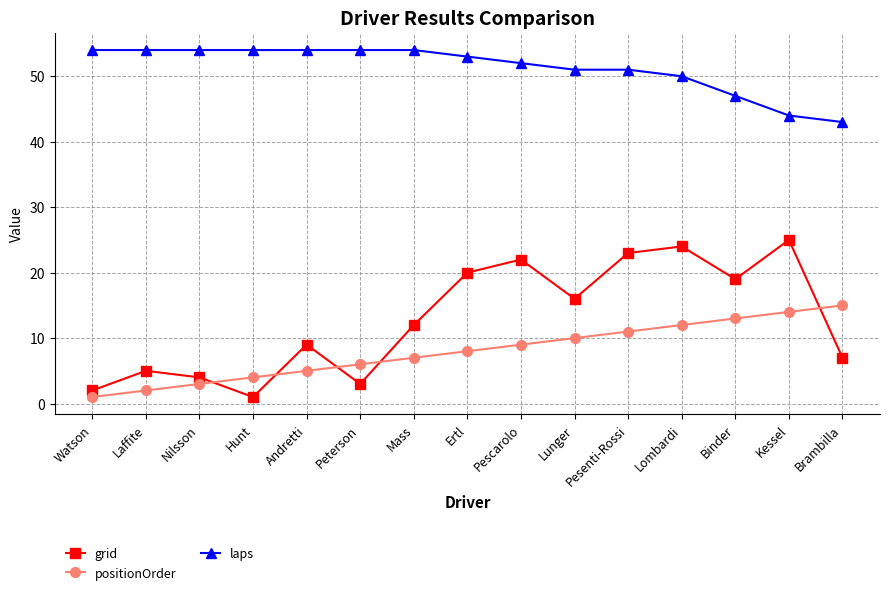

Which series has the largest range (max minus min)?

grid